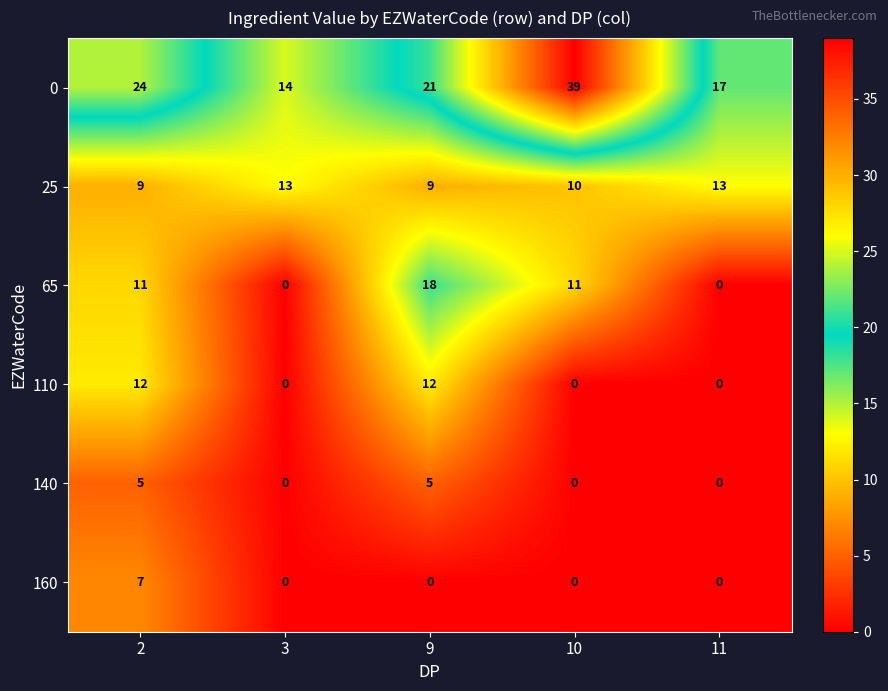

Reading left to right, transcribe all the data shown in this chart.

0: 2=24	3=14	9=21	10=39	11=17
25: 2=9	3=13	9=9	10=10	11=13
65: 2=11	3=0	9=18	10=11	11=0
110: 2=12	3=0	9=12	10=0	11=0
140: 2=5	3=0	9=5	10=0	11=0
160: 2=7	3=0	9=0	10=0	11=0